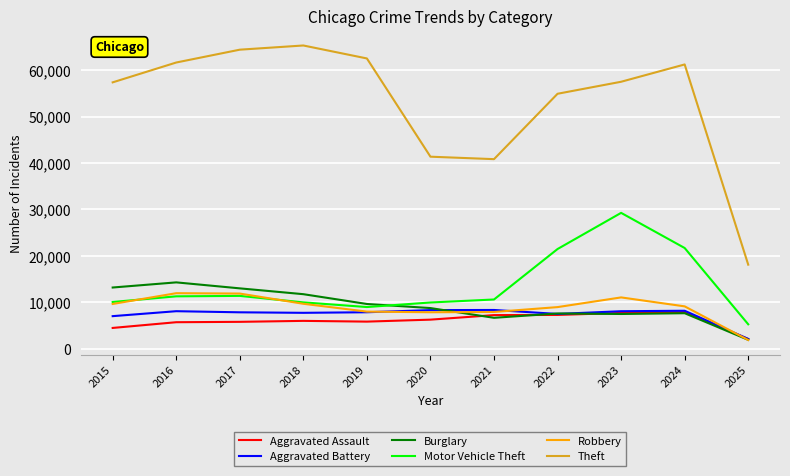

What is the difference between the Aggravated Assault values at 2021 and 2018?

1240